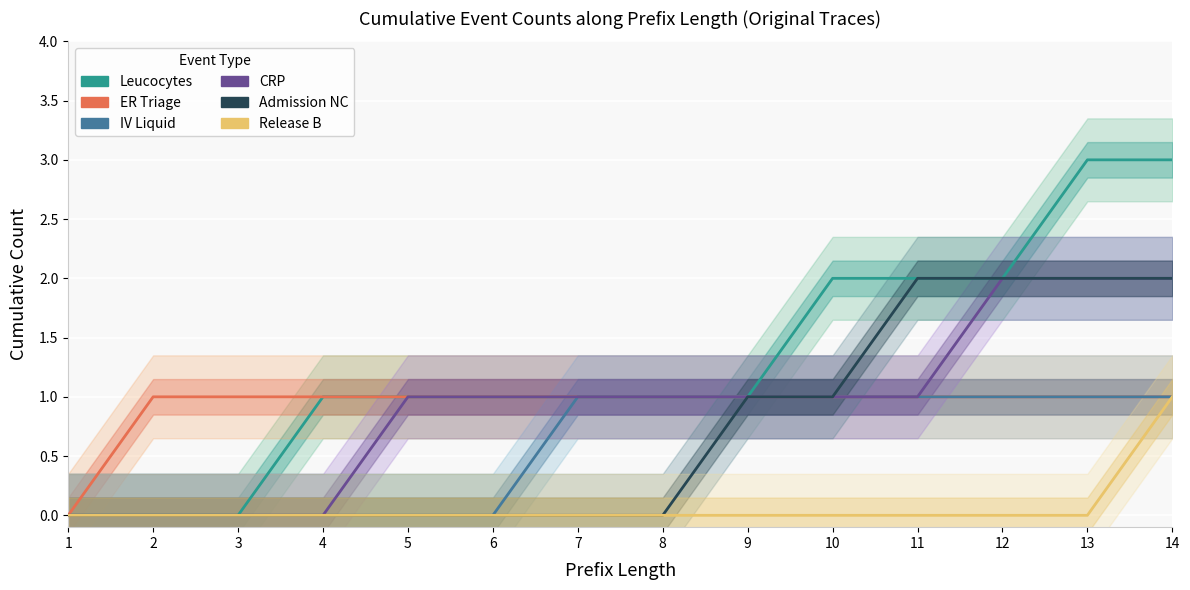

Count the ER Triage values in the range 1 to 2.

13